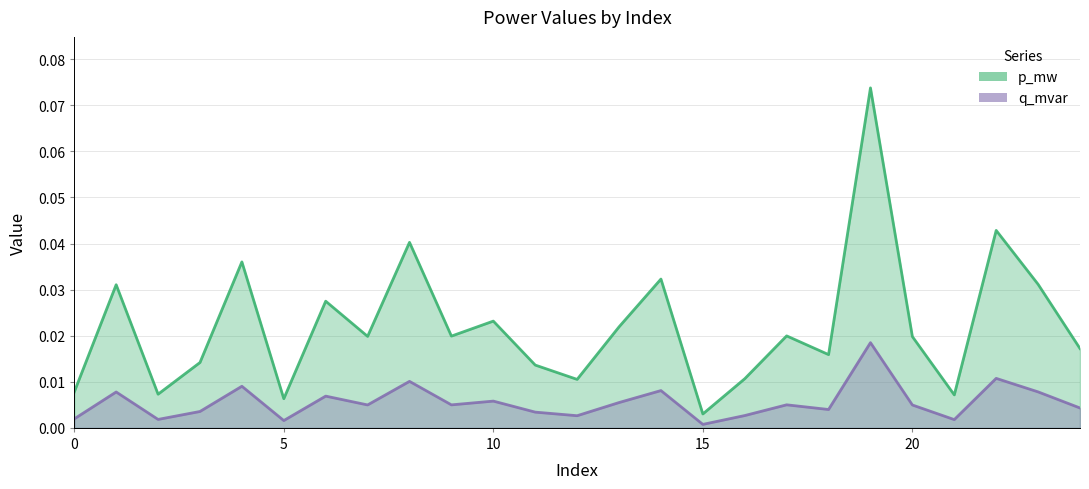

True or false: q_mvar has a value of 0.0 at 17.

True